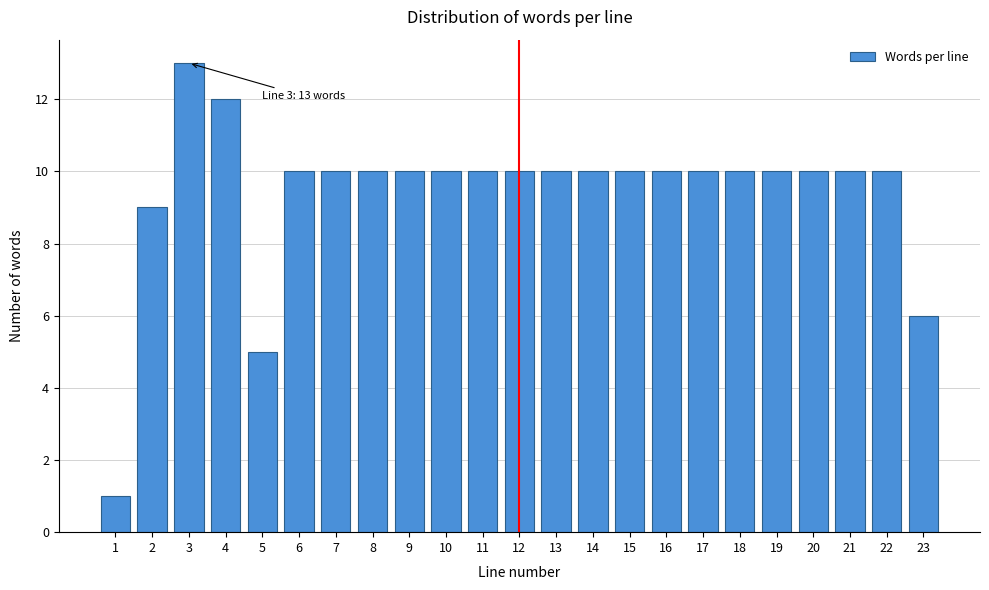

Reading left to right, what are all the values shown in this chart?

1=1	2=9	3=13	4=12	5=5	6=10	7=10	8=10	9=10	10=10	11=10	12=10	13=10	14=10	15=10	16=10	17=10	18=10	19=10	20=10	21=10	22=10	23=6